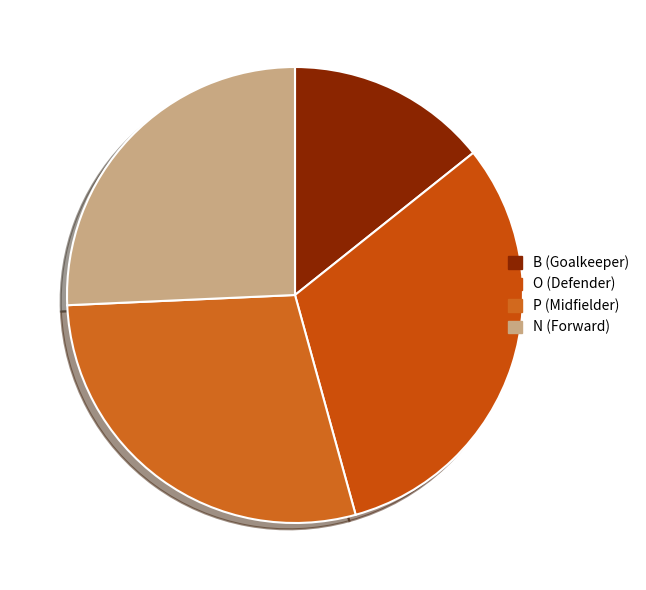

Which slice is the largest?

O